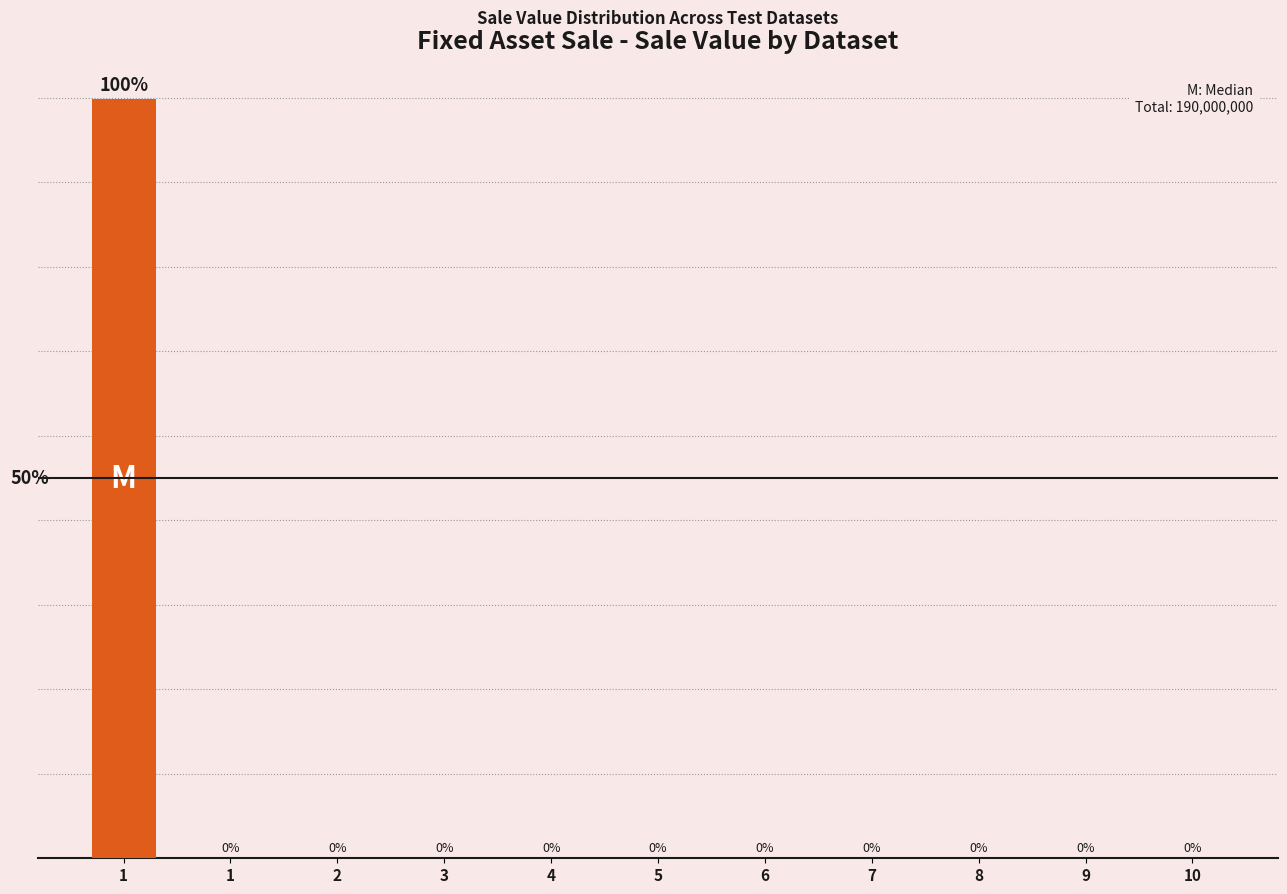

Reading left to right, list all the values displayed in this chart.

99.9	0.0	0.0	0.0	0.0	0.0	0.0	0.0	0.0	0.0	0.0